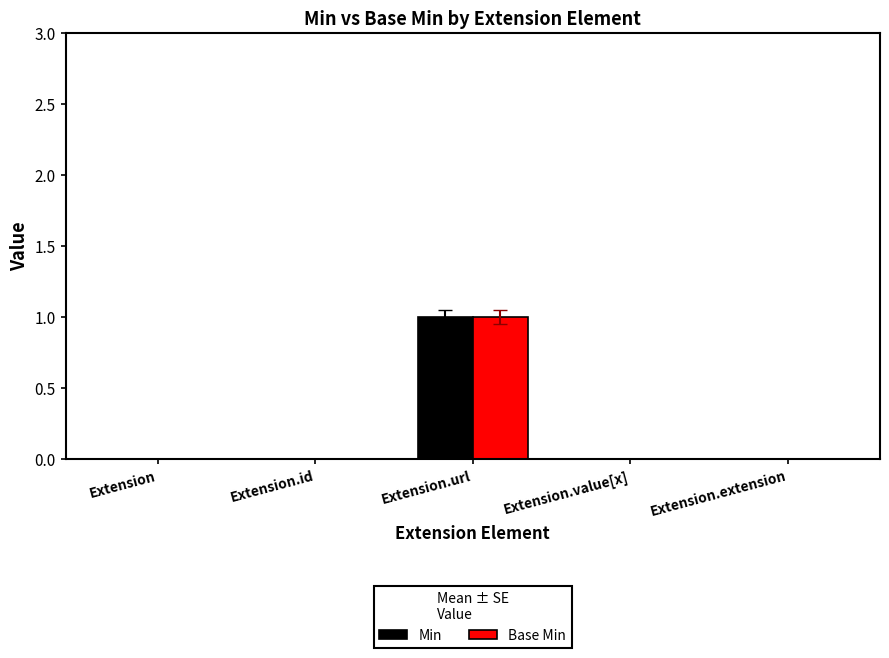

How many groups of bars are there?

5